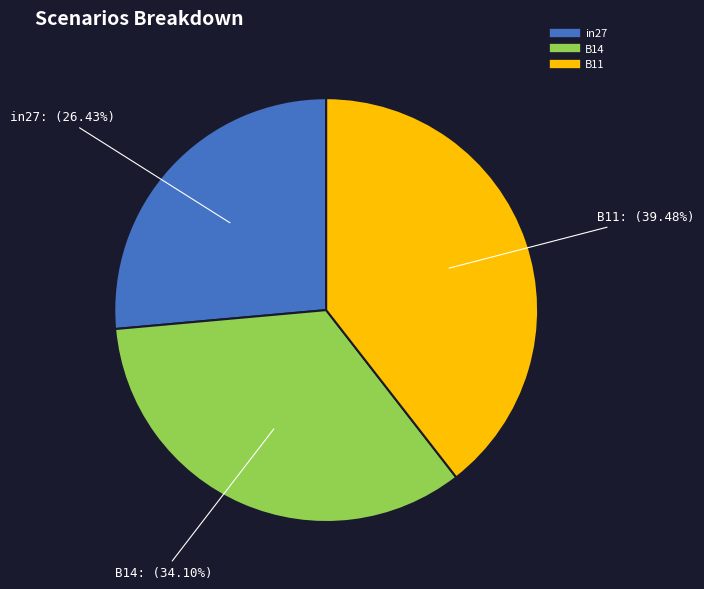

True or false: B11 accounts for 39% of the total.

True